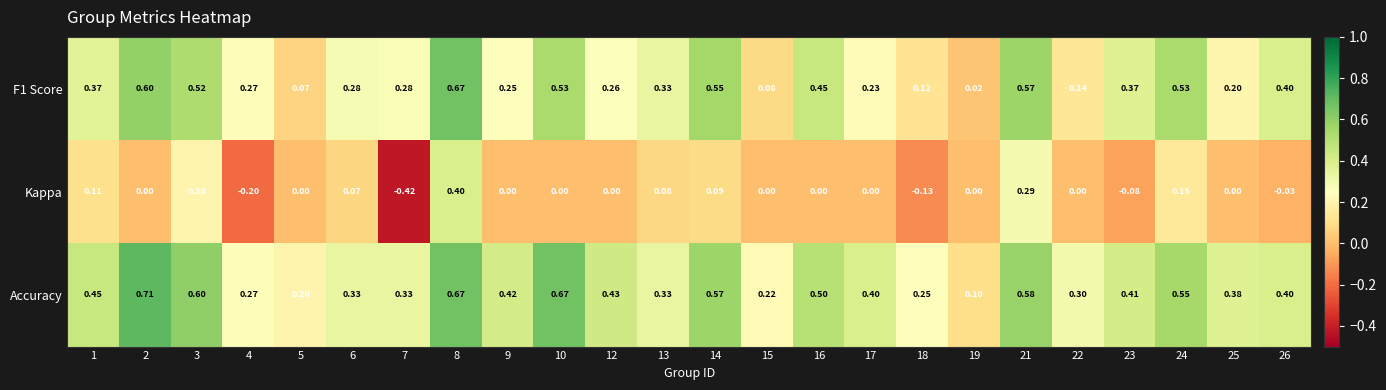

Which series has the largest range (max minus min)?

Kappa